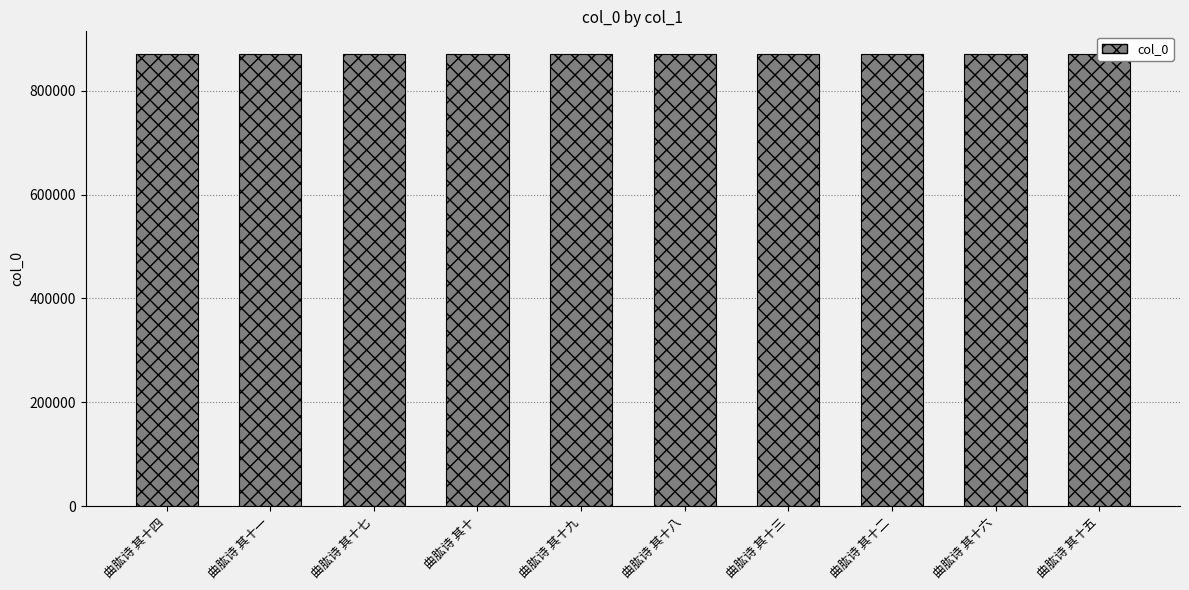

Are the bars horizontal?

No